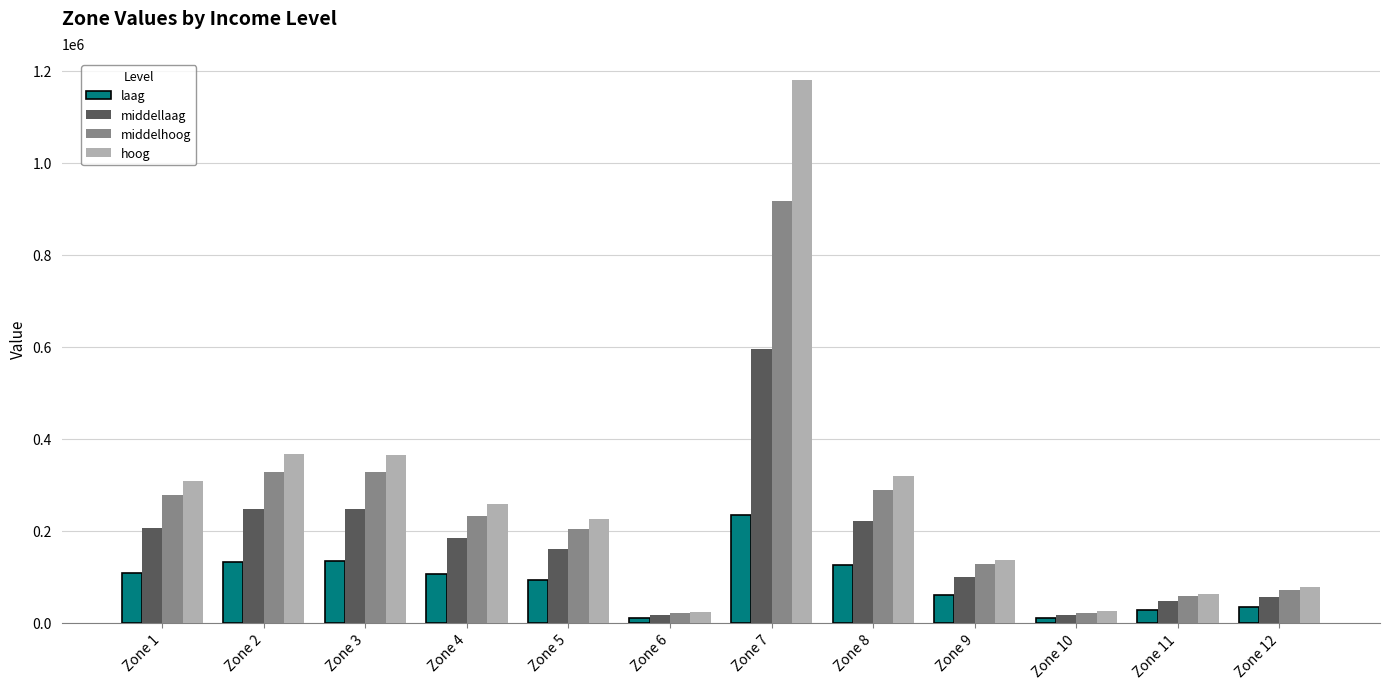

Rank the series by their maximum value, from highest to lowest.

hoog, middelhoog, middellaag, laag